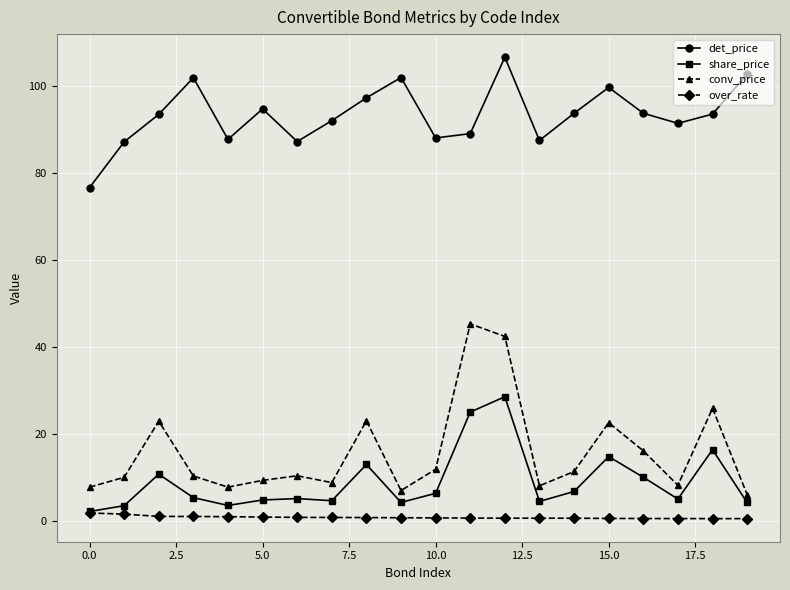

What is the value of the over_rate point at the 20th from the left?

0.5